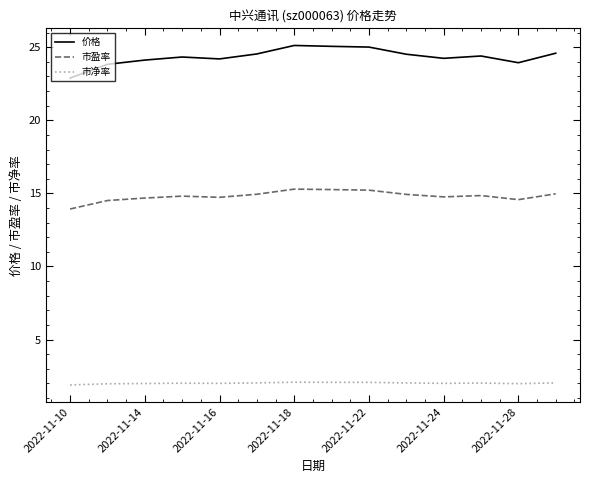

True or false: 价格 has more than 1 points higher than both neighbors.

True